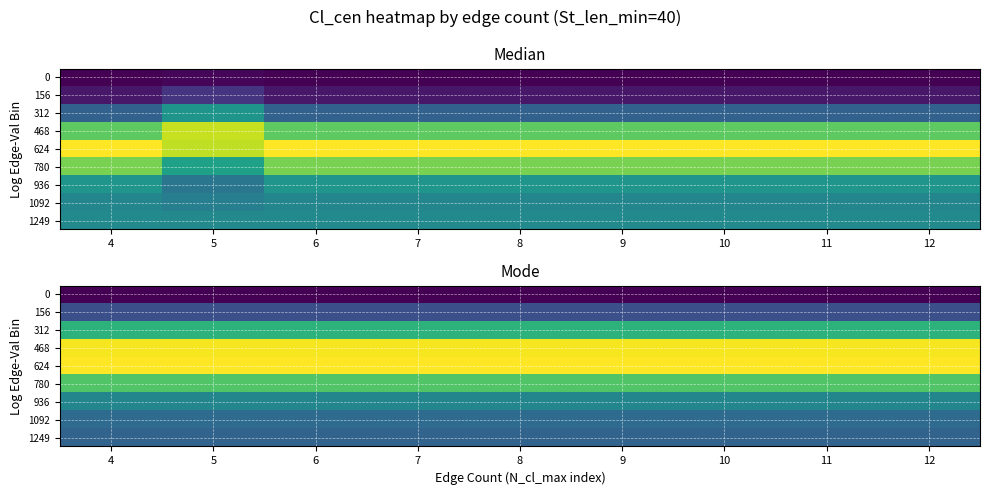

Rank the series by their maximum value, from highest to lowest.

624, 468, 780, 312, 936, 1092, 1249, 156, 0